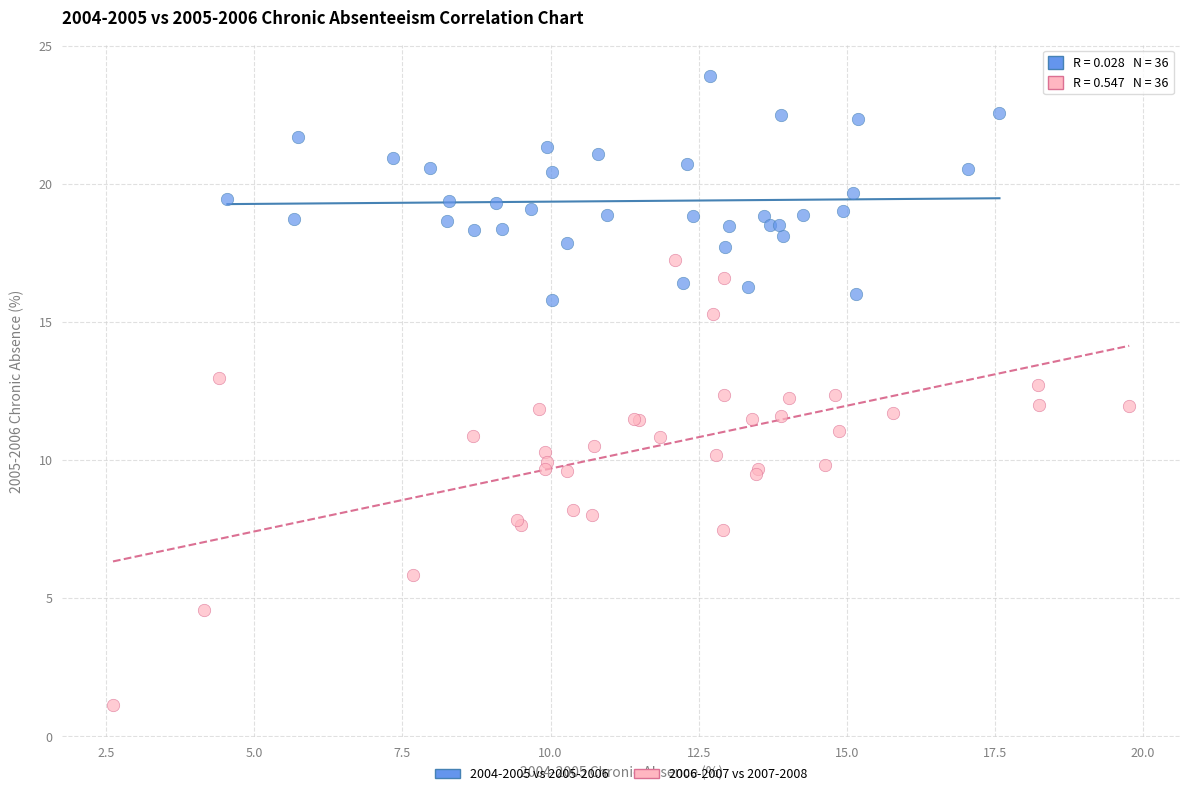

Which series reaches the maximum Y coordinate?

2004-2005 vs 2005-2006